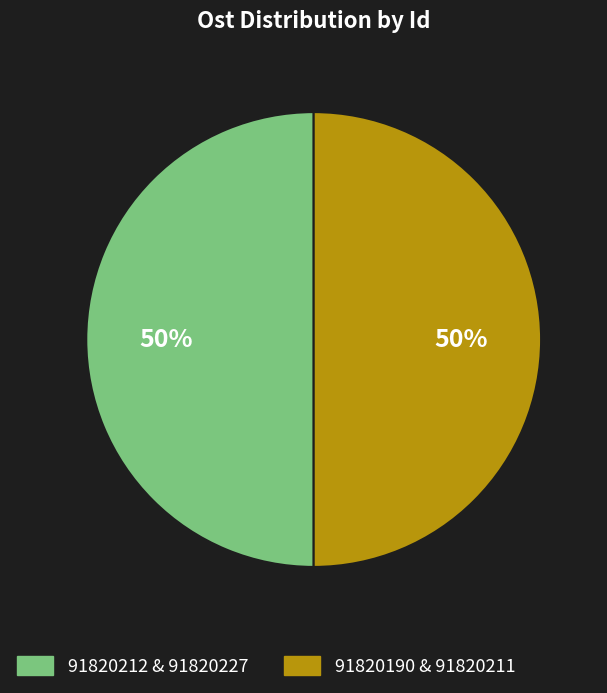

Count the number of slices in the pie.

2